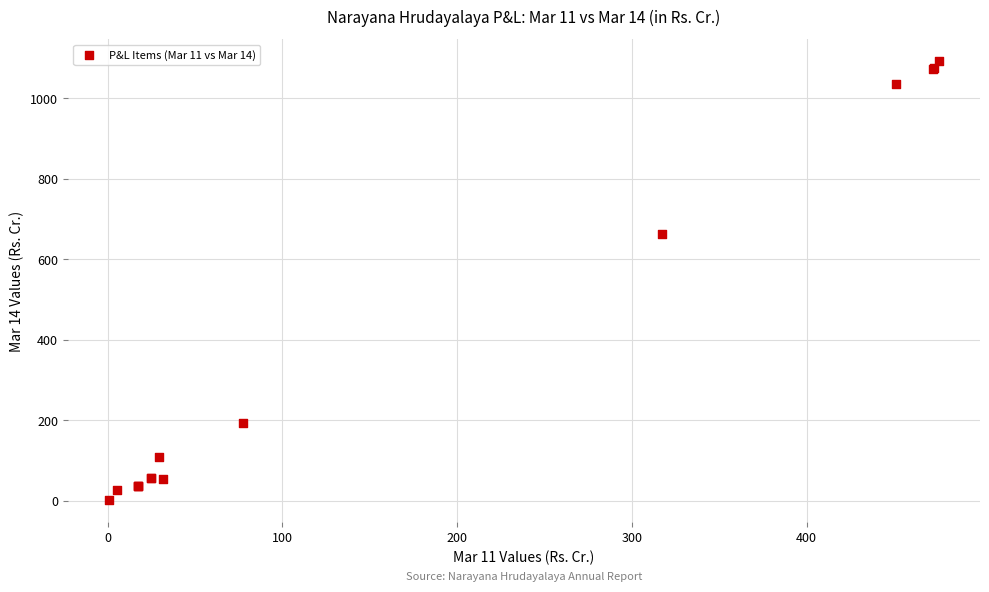

What Y value in the scatter plot is closest to 546?

663.1